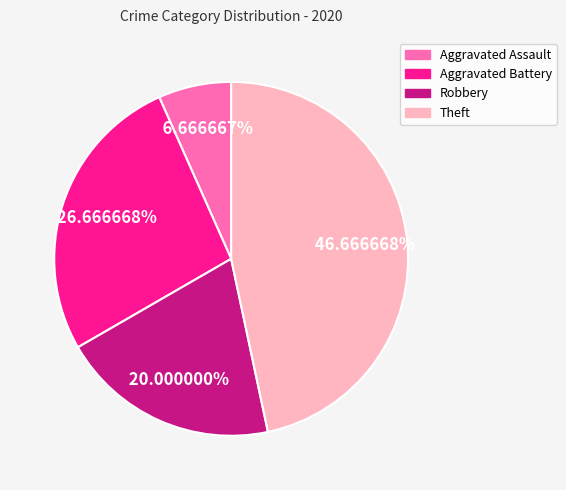

How much of the chart is everything except Aggravated Battery?

73.3%